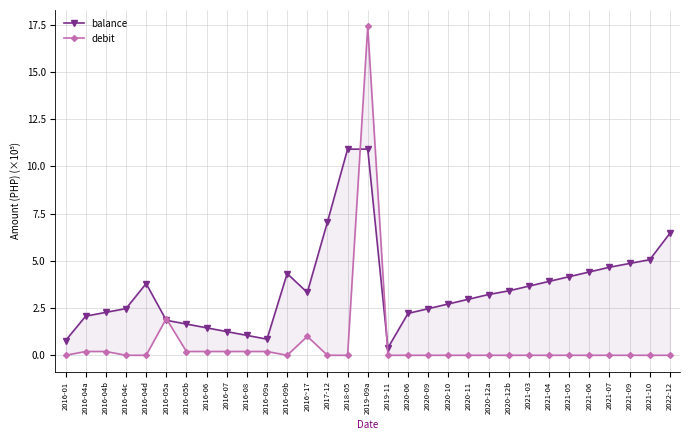

How many data points in debit are above 0?

10